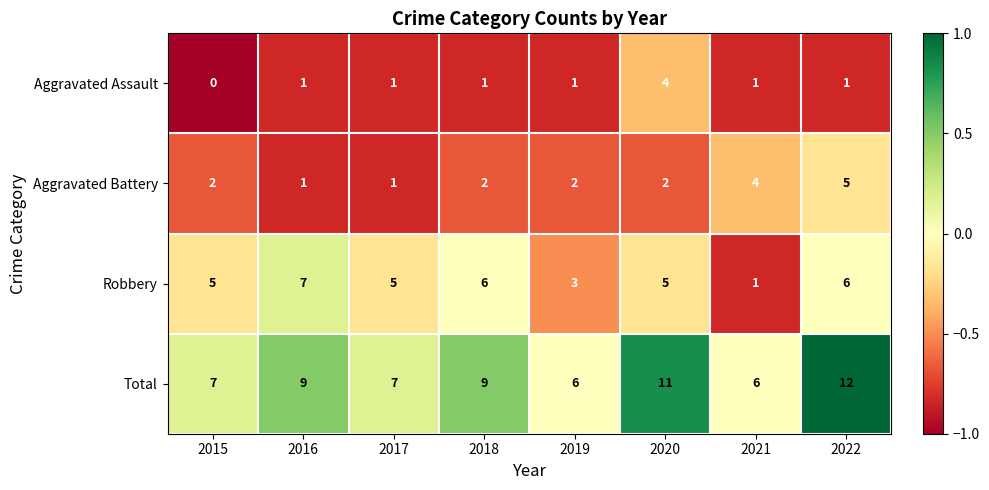

The value of Total at 2020 is 11. True or false?

True